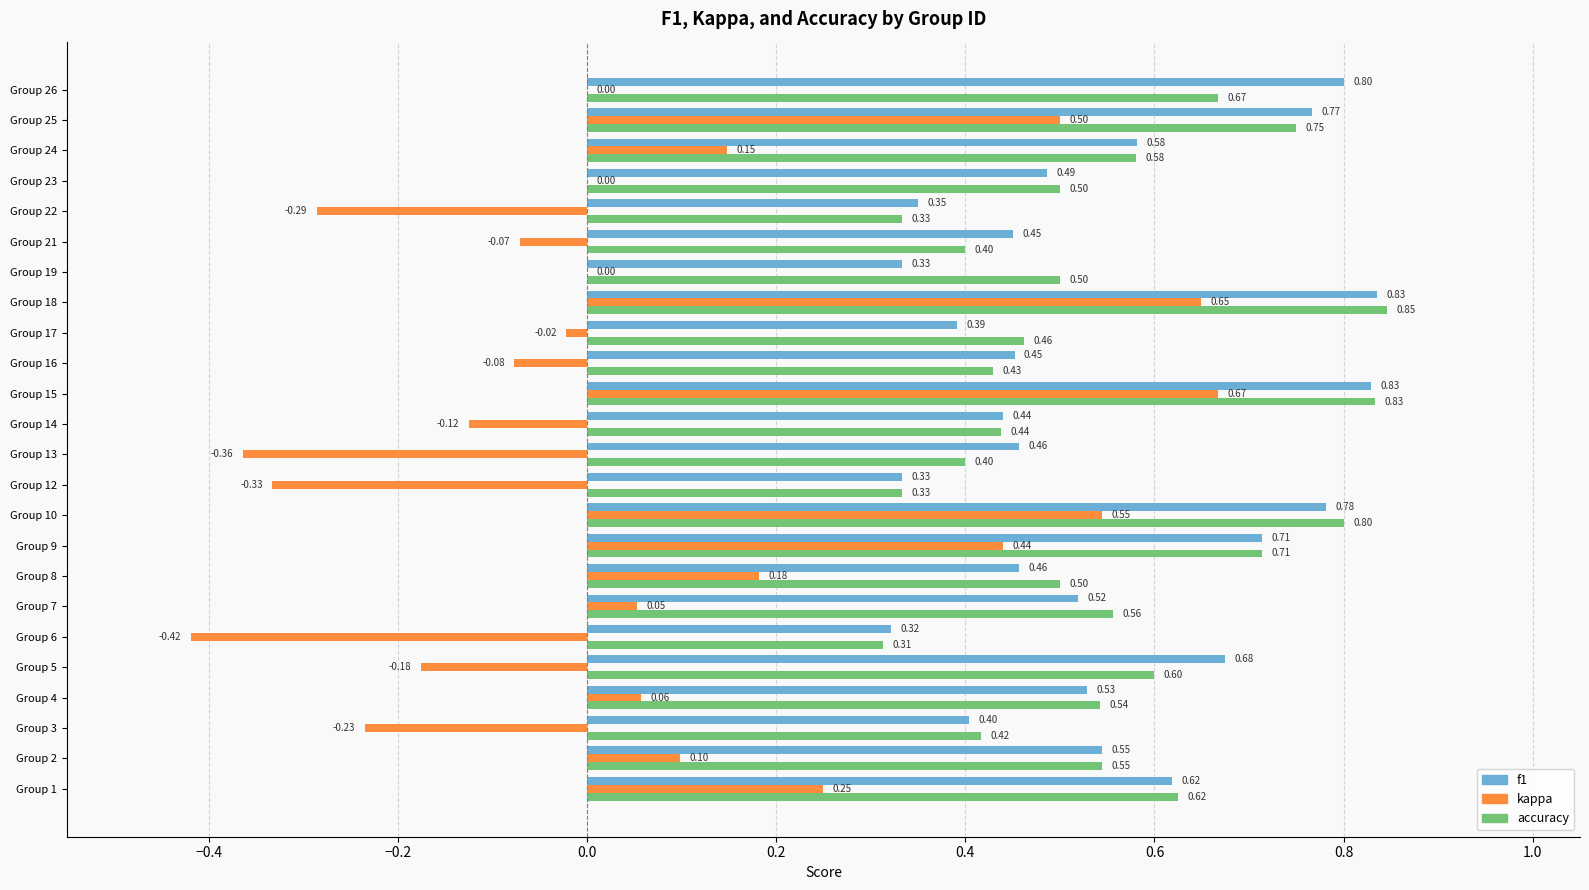

Count the number of categories in the chart.

24